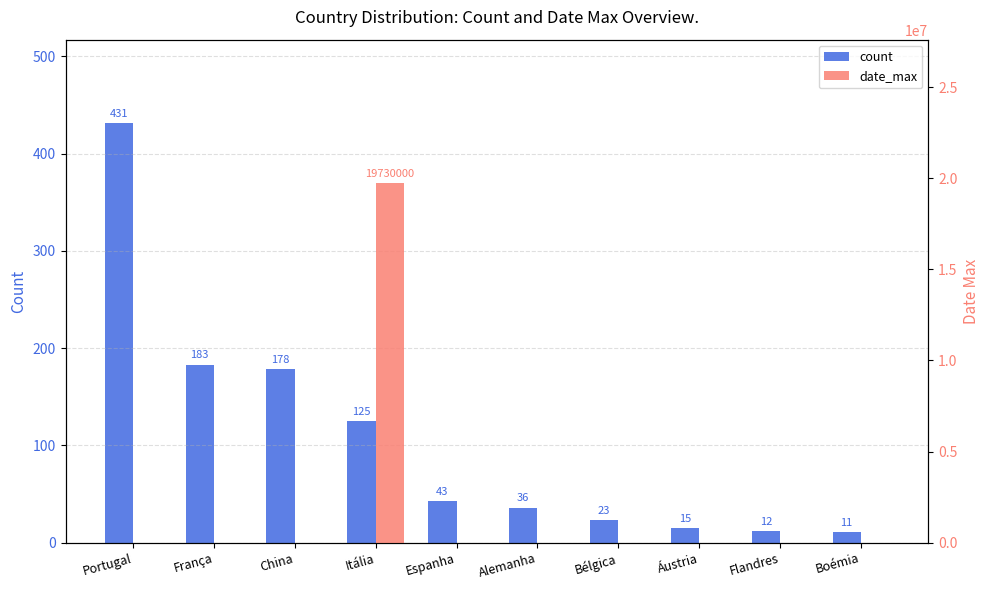

What is the difference between the highest and lowest values at Flandres?

12